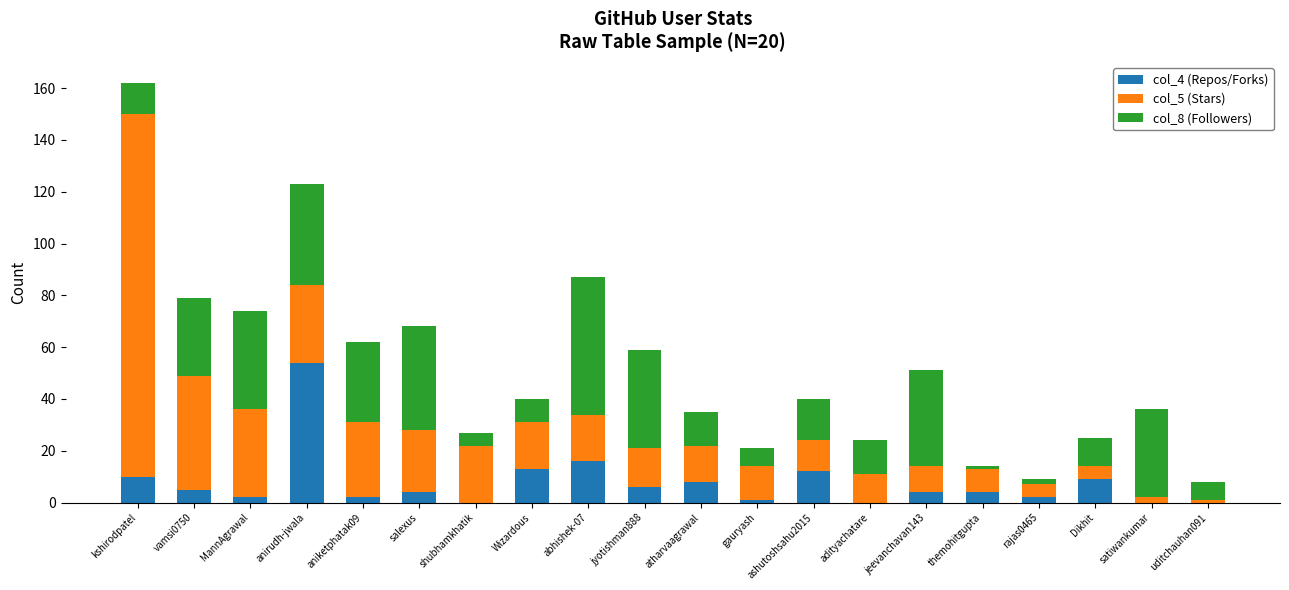

The col_4 (Repos/Forks) series shows 2 at rajas0465. True or false?

True